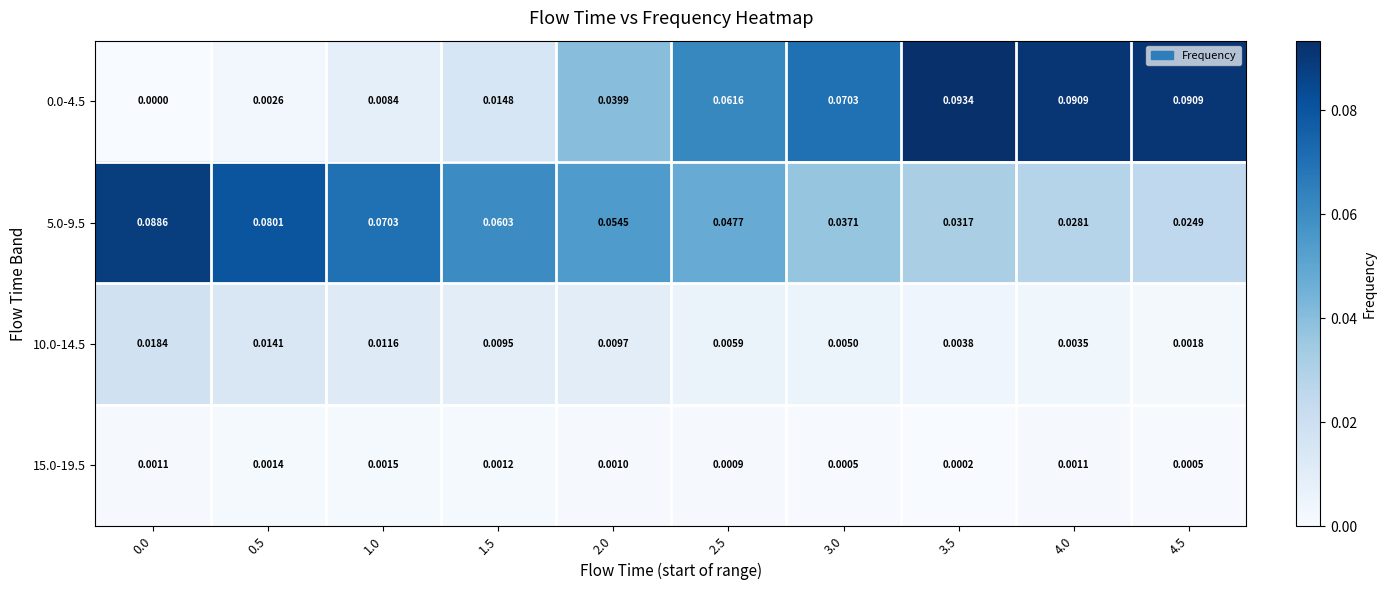

Is the value of 5.0-9.5 at 2.5 greater than the value of 0.0-4.5 at 4.5?

No